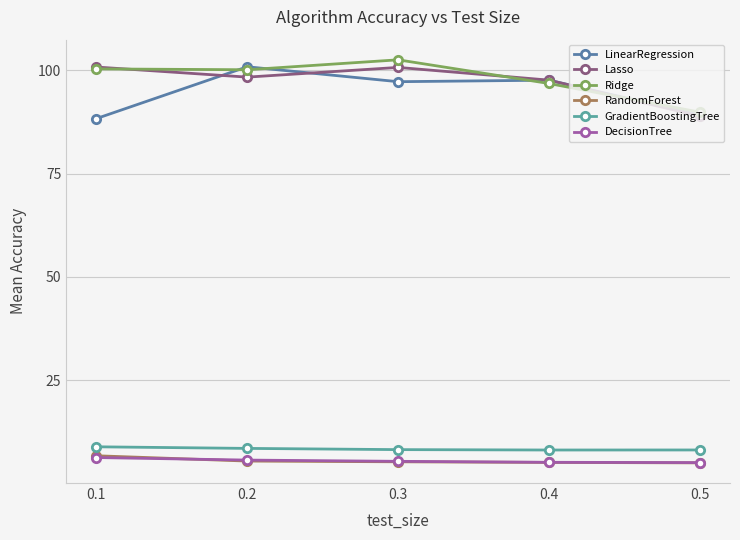

Is it true that LinearRegression equals 97.3 at 0.3?

True